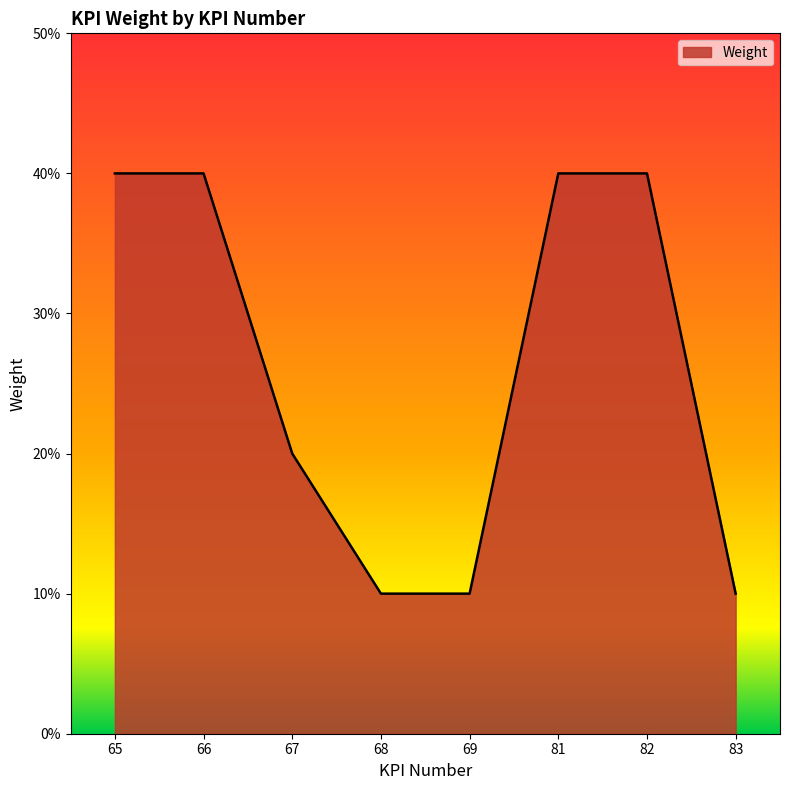

What is the sum of all values?

2.1